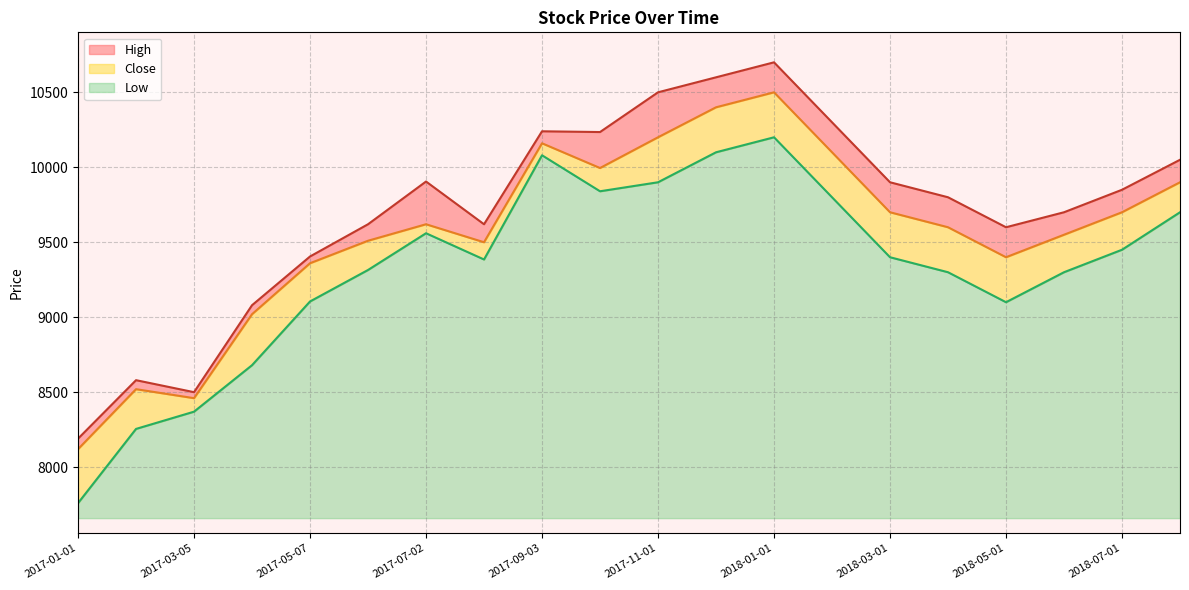

True or false: Low and Close cross at least once.

False